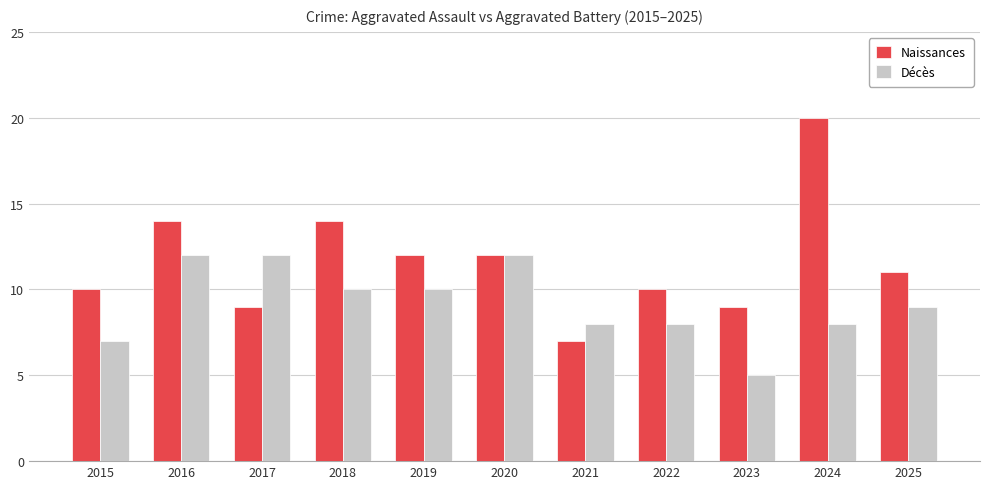

Reading left to right, transcribe all the data shown in this chart.

Naissances: 2015=10	2016=14	2017=9	2018=14	2019=12	2020=12	2021=7	2022=10	2023=9	2024=20	2025=11
Décès: 2015=7	2016=12	2017=12	2018=10	2019=10	2020=12	2021=8	2022=8	2023=5	2024=8	2025=9